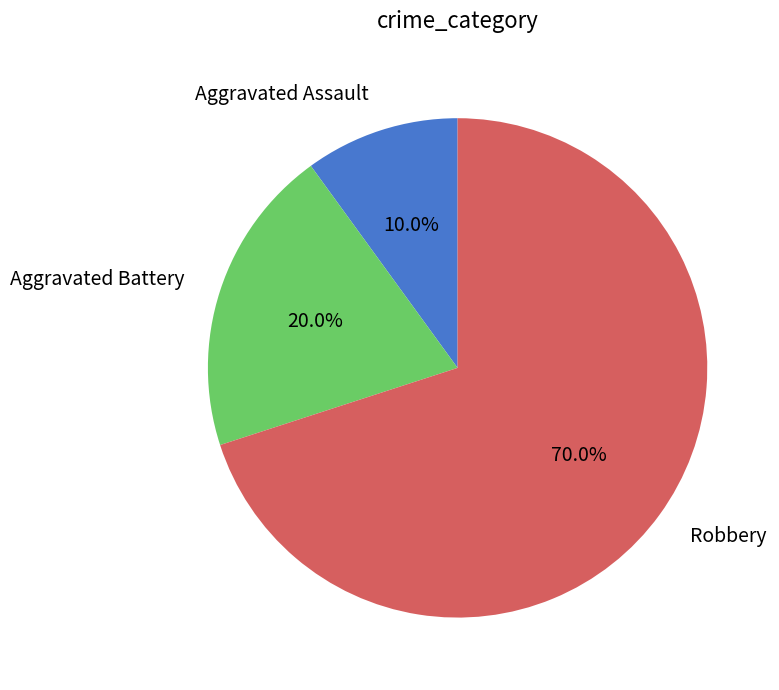

Rank the categories by value from lowest to highest.

Aggravated Assault, Aggravated Battery, Robbery